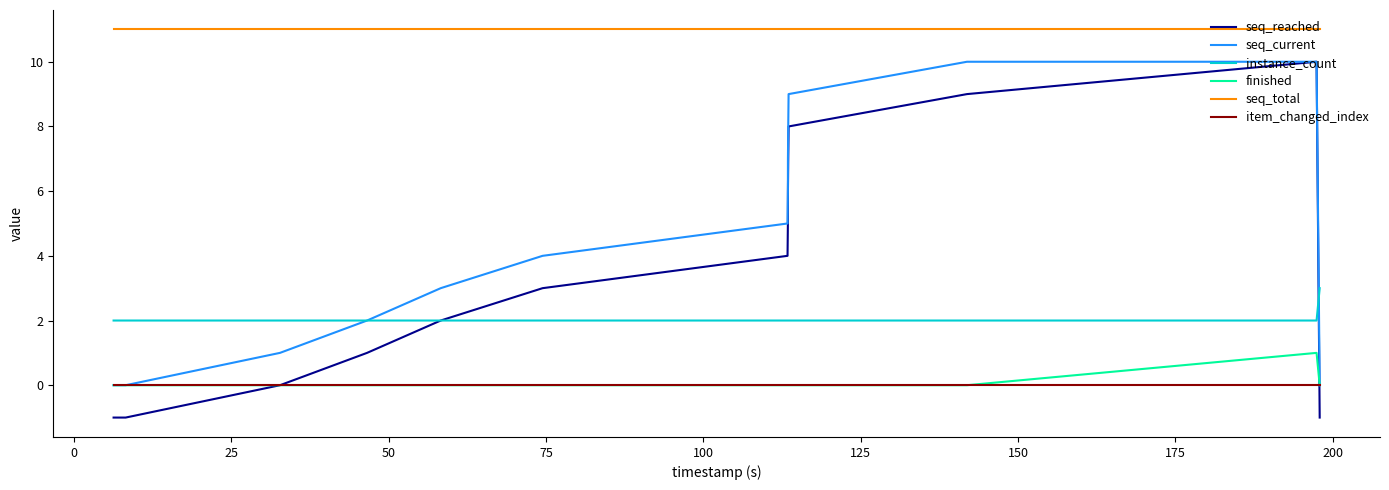

Count the number of data series in this chart.

6